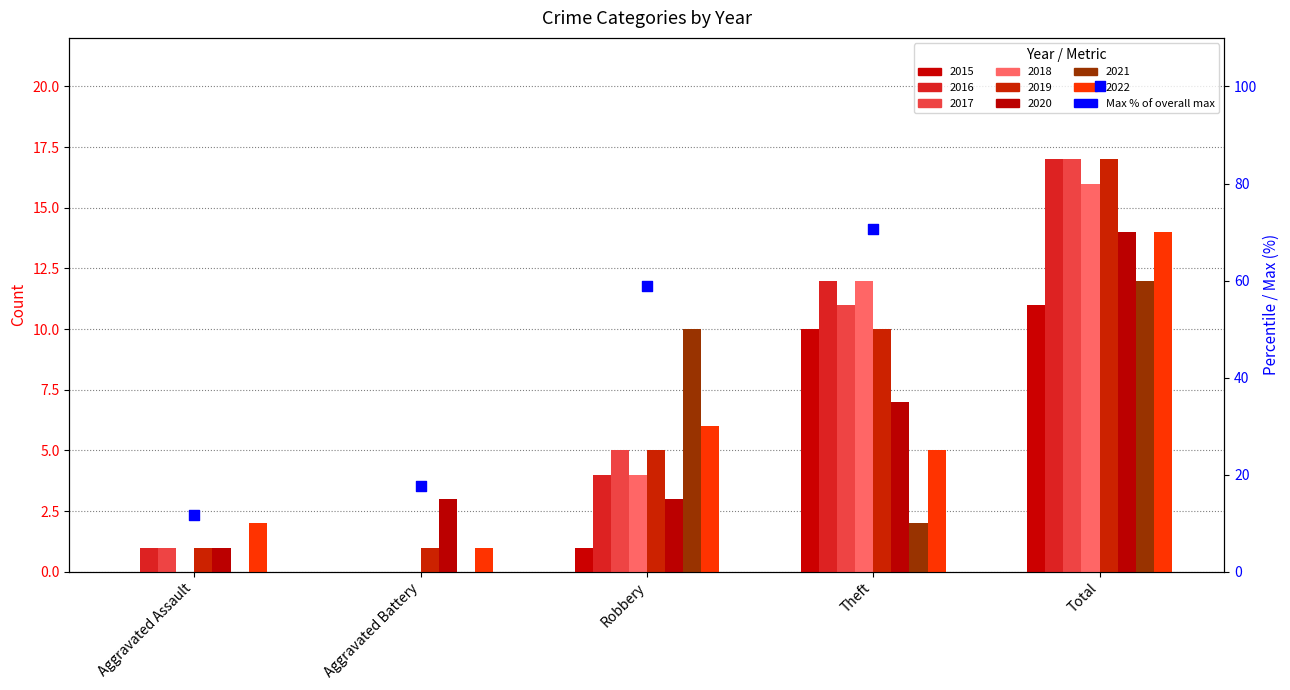

Between Aggravated Battery and Robbery, which is larger?

Robbery